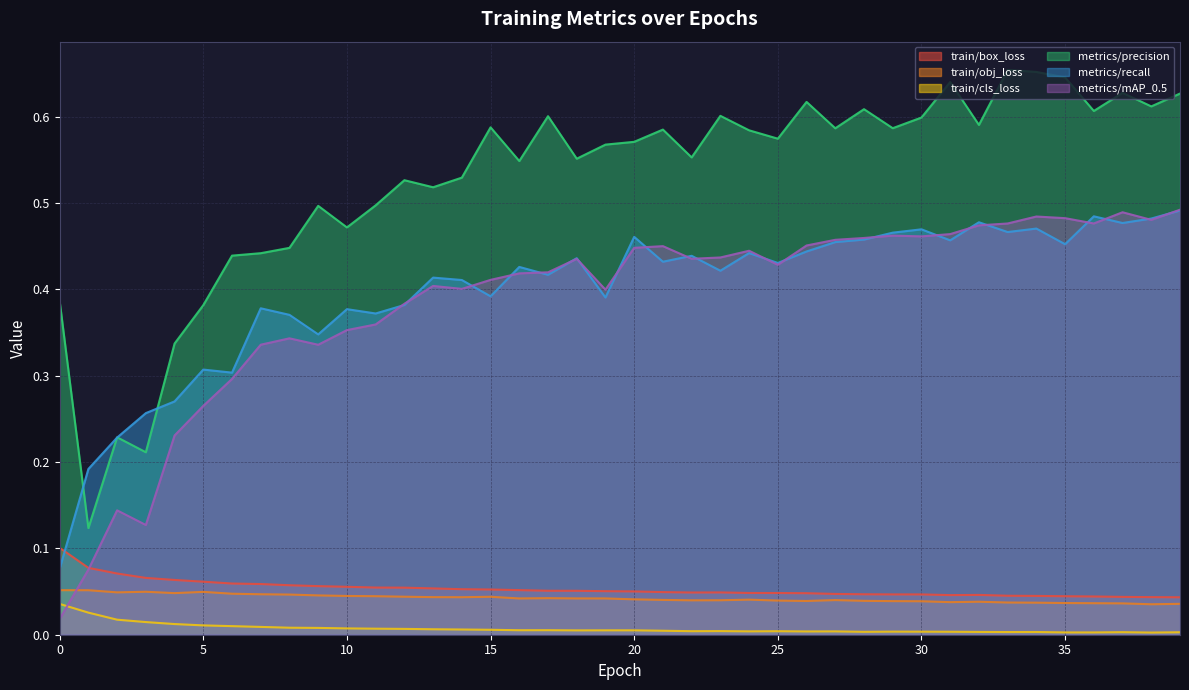

What is the value of the metrics/mAP_0.5 point at the 33rd from the left?

0.5